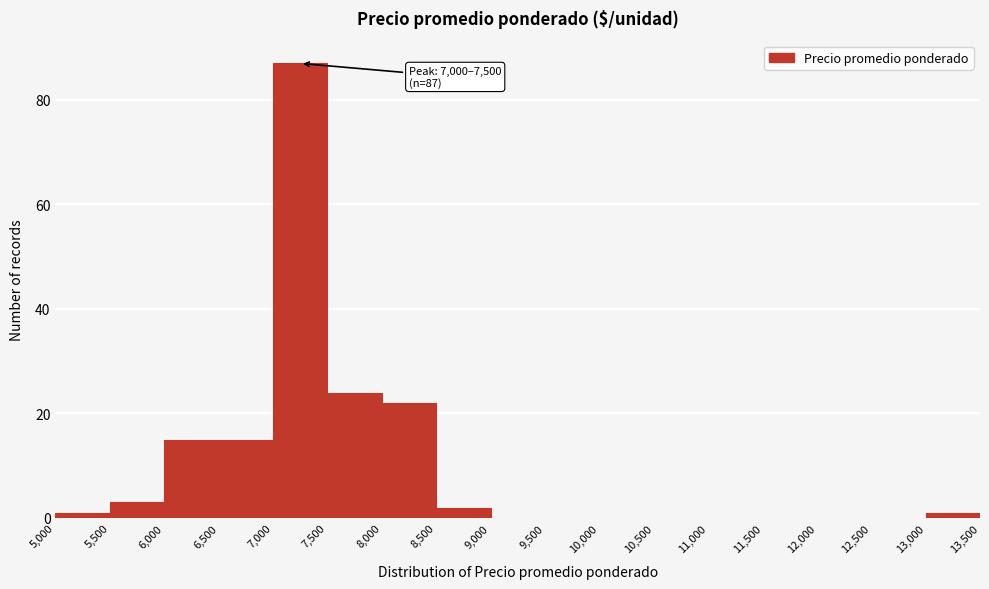

Over which range of the x-axis is the bar tallest?

7,000 to 7,500